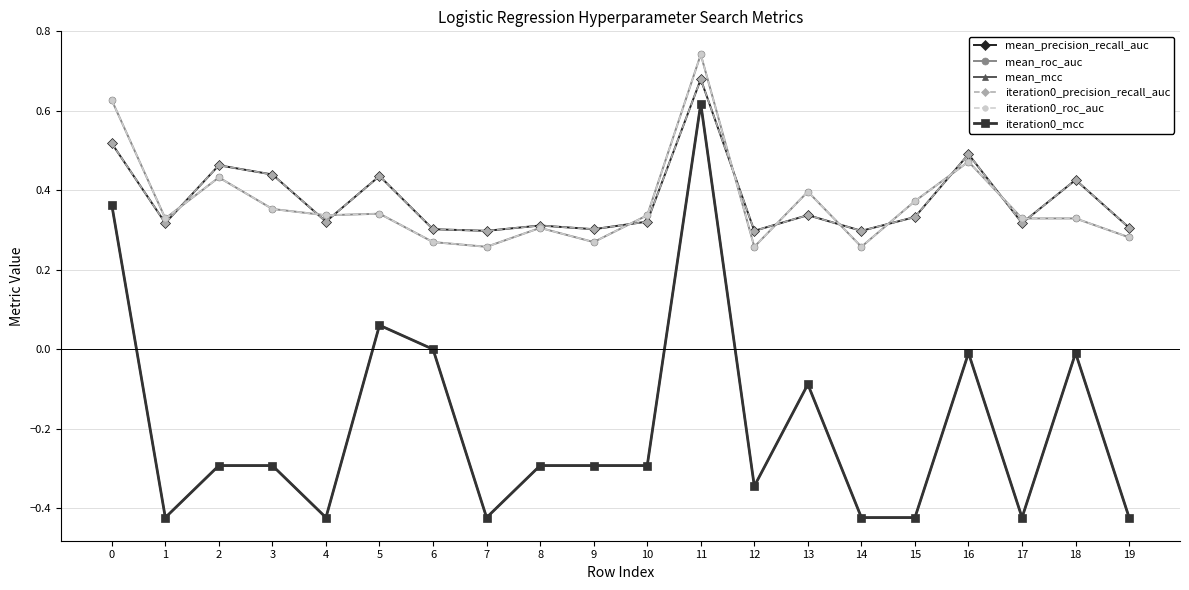

Does the chart have visible grid lines?

Yes